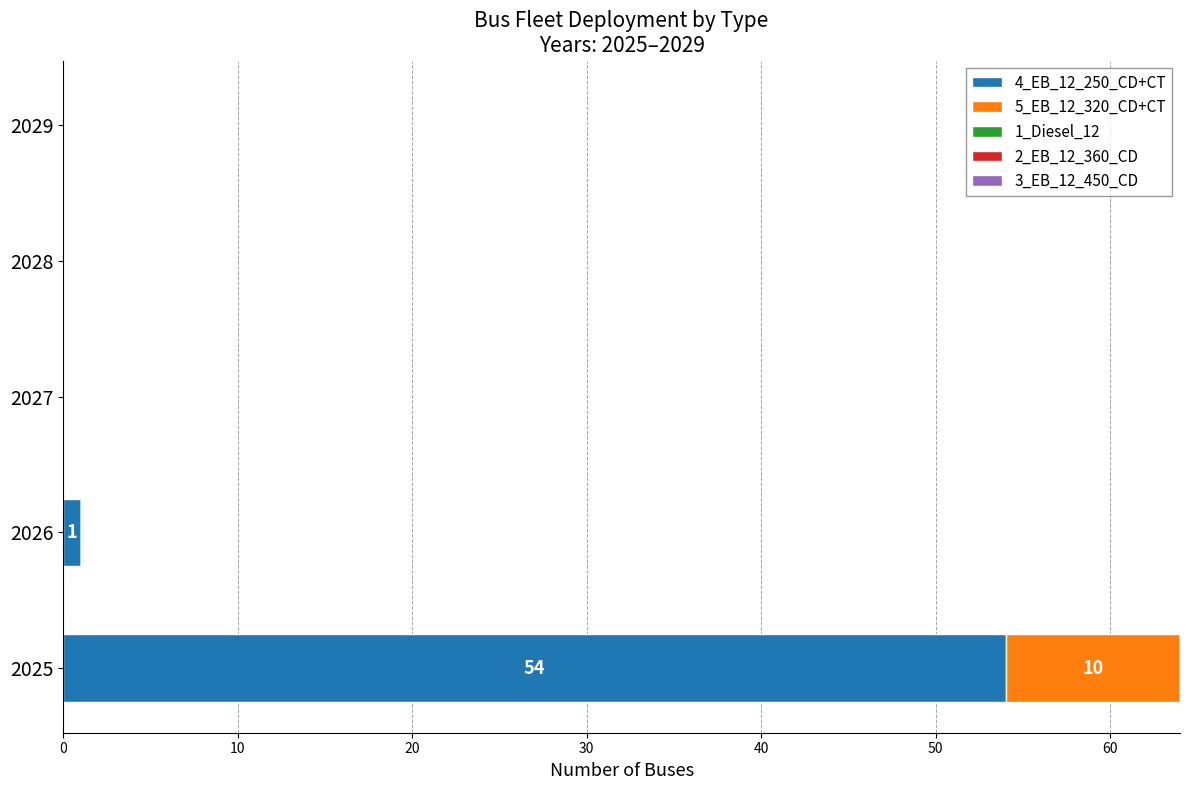

The 4_EB_12_250_CD+CT series shows -26 at 2028. True or false?

False